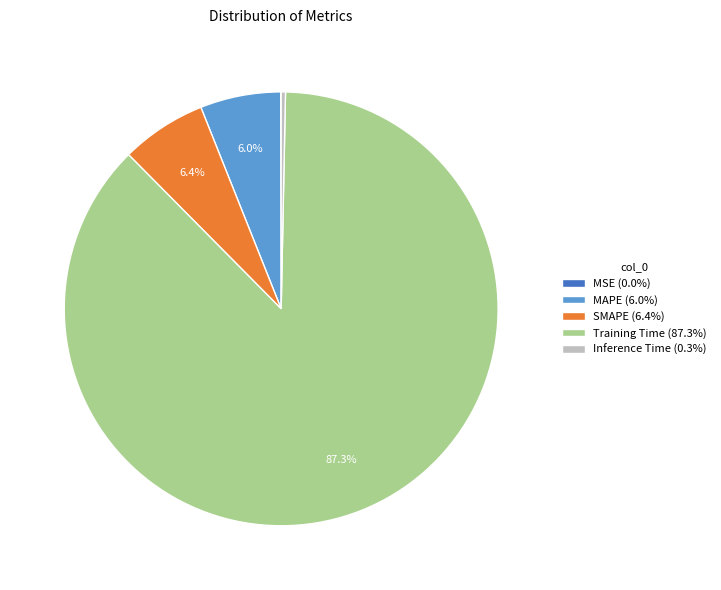

Is there a majority slice in this chart?

Yes